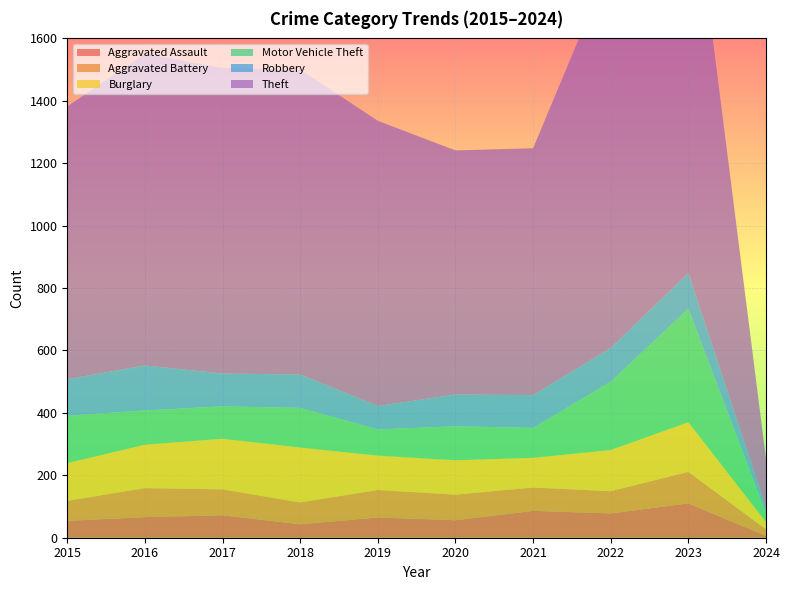

Reading left to right, list all the values displayed in this chart.

Aggravated Assault: 54	66	72	43	65	56	86	78	110	6
Aggravated Battery: 64	93	83	70	88	82	75	71	101	21
Burglary: 121	139	162	176	110	110	95	132	159	23
Motor Vehicle Theft: 152	110	104	127	84	109	96	219	364	29
Robbery: 117	144	105	107	75	102	105	108	114	18
Theft: 874	999	979	977	914	782	791	1235	1368	156